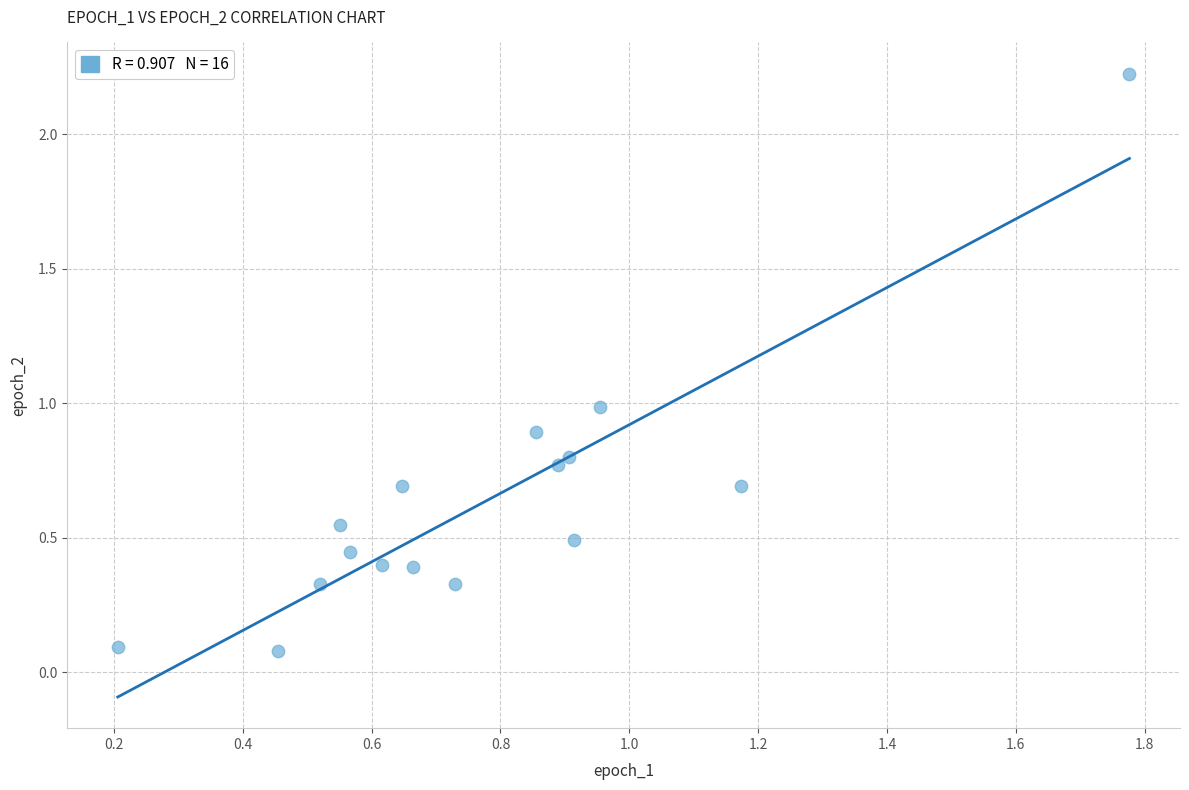

What is the range of X values (max minus min)?

1.6